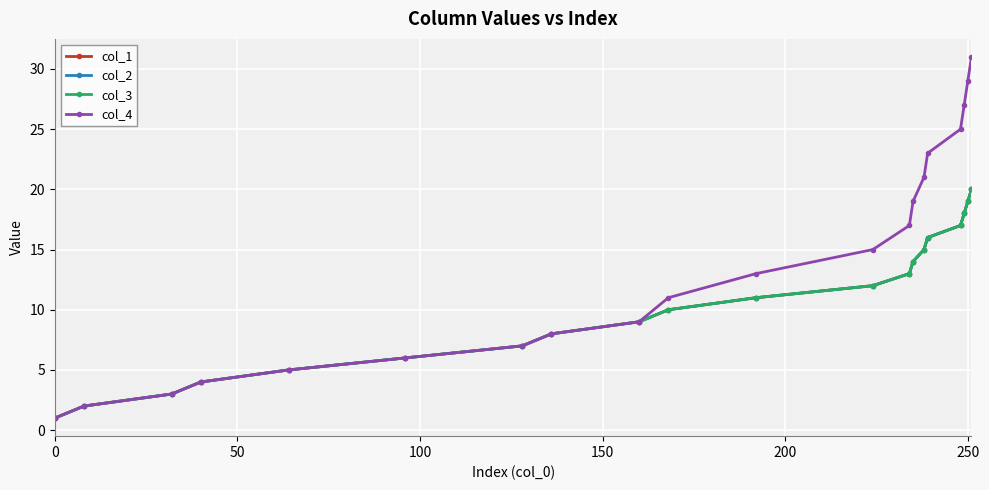

What is the average value of the col_4 series?

14